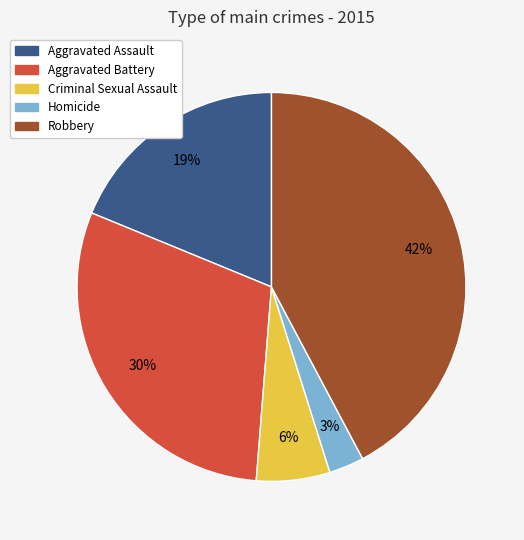

Rank the categories by value from lowest to highest.

Homicide, Criminal Sexual Assault, Aggravated Assault, Aggravated Battery, Robbery